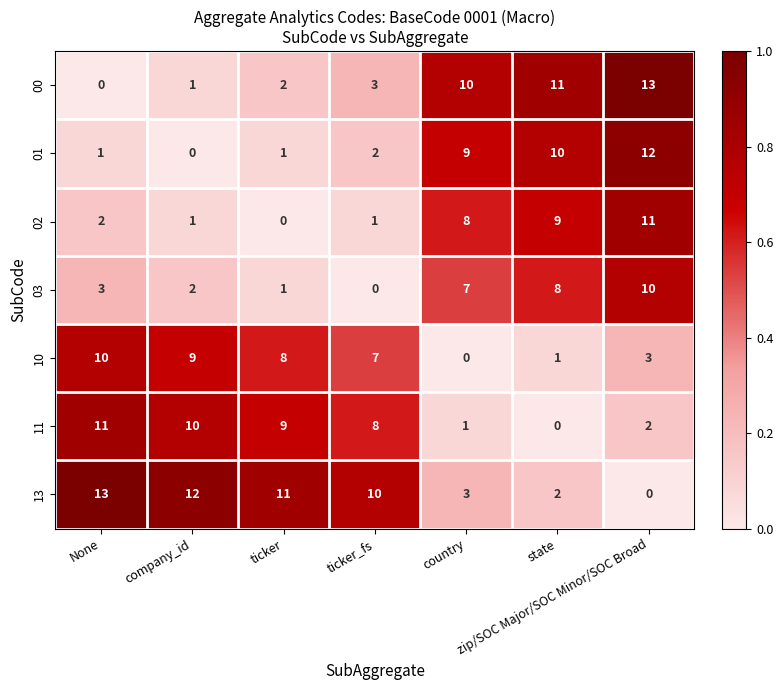

What is the difference between the highest and lowest values at company_id?

12